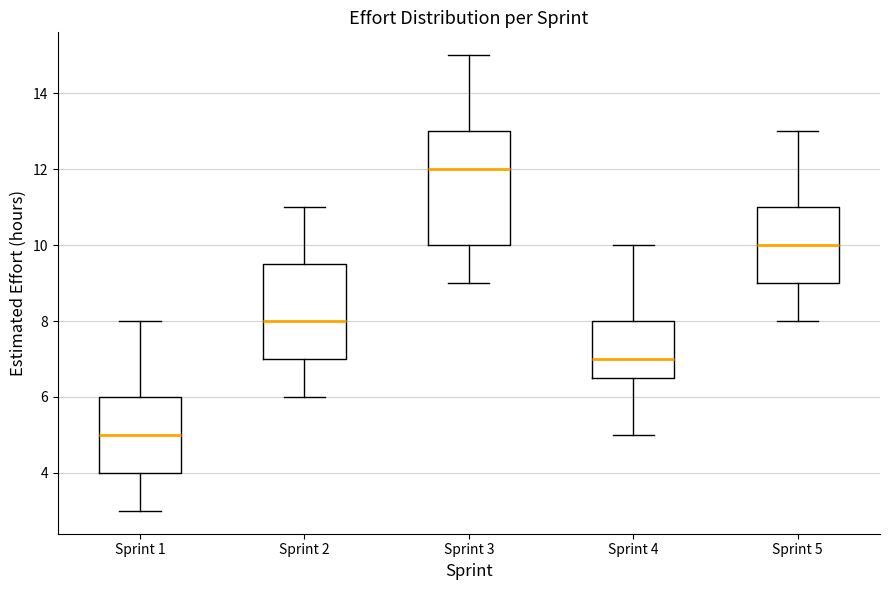

Which box is the tallest, from its lower edge to its upper edge?

Sprint 3